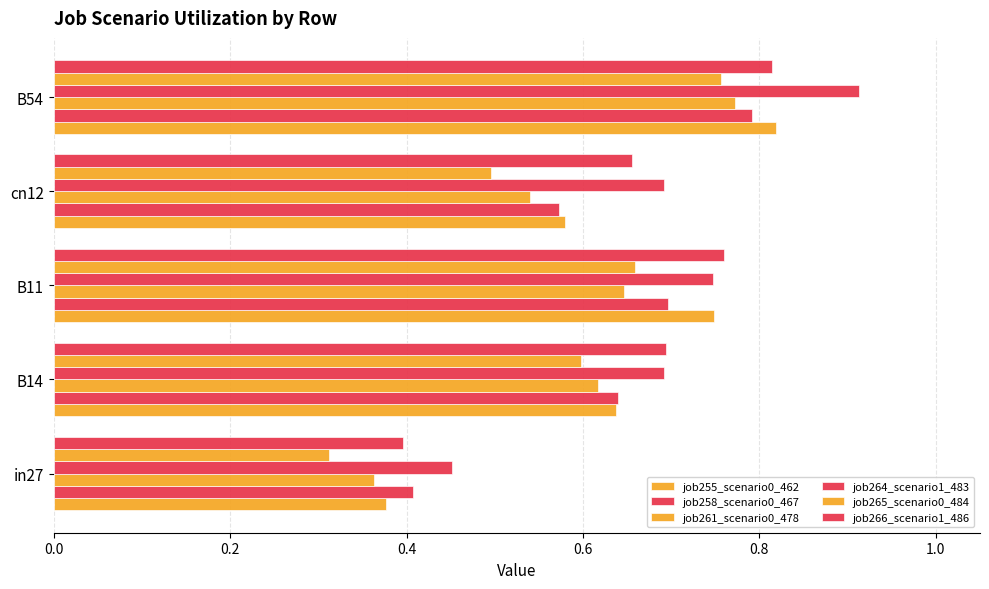

Which series has the widest spread of values?

job264_scenario1_483